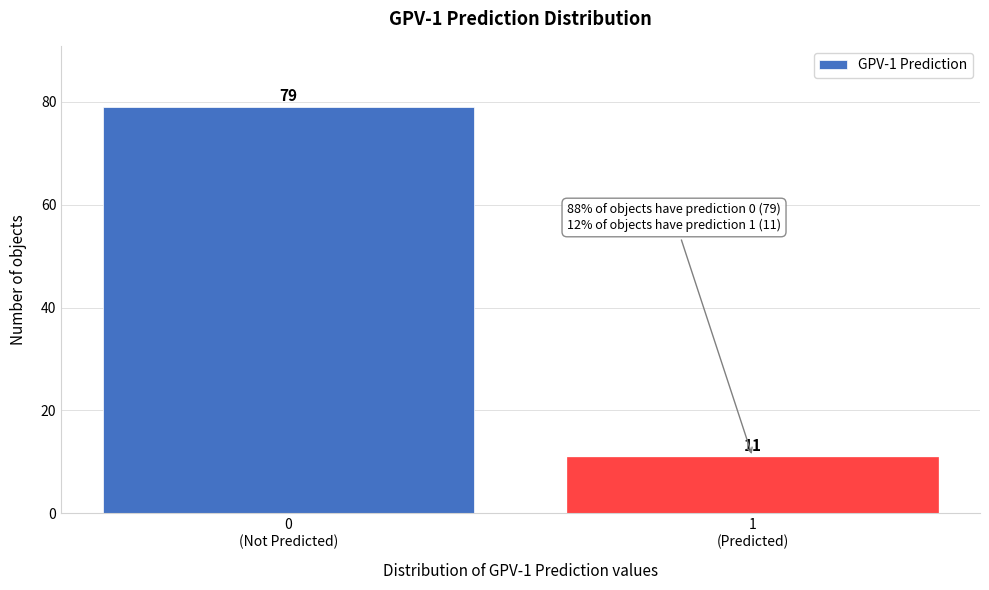

Reading left to right, transcribe all the data shown in this chart.

79	11